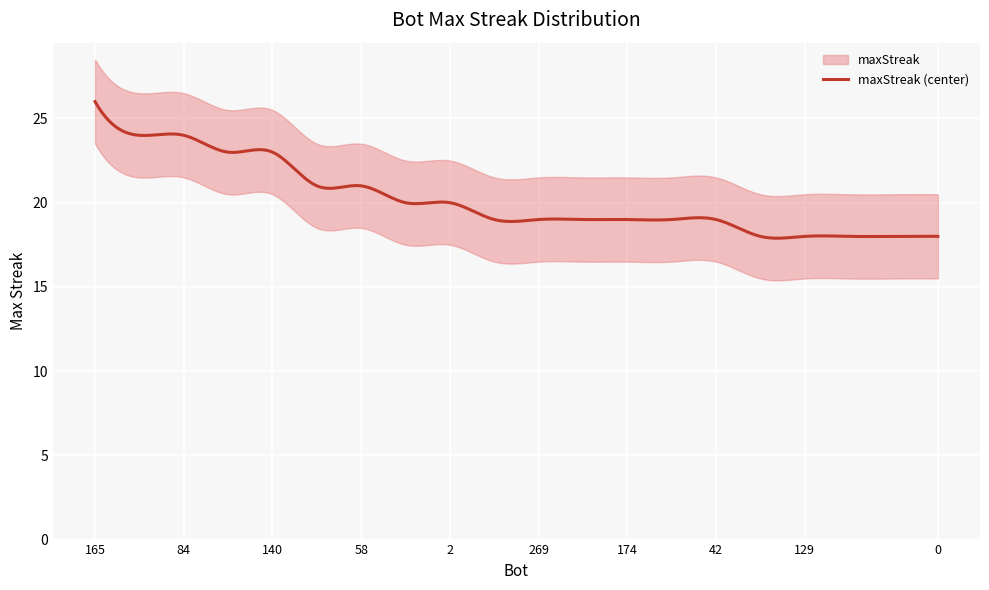

What position from the right is 269?

10